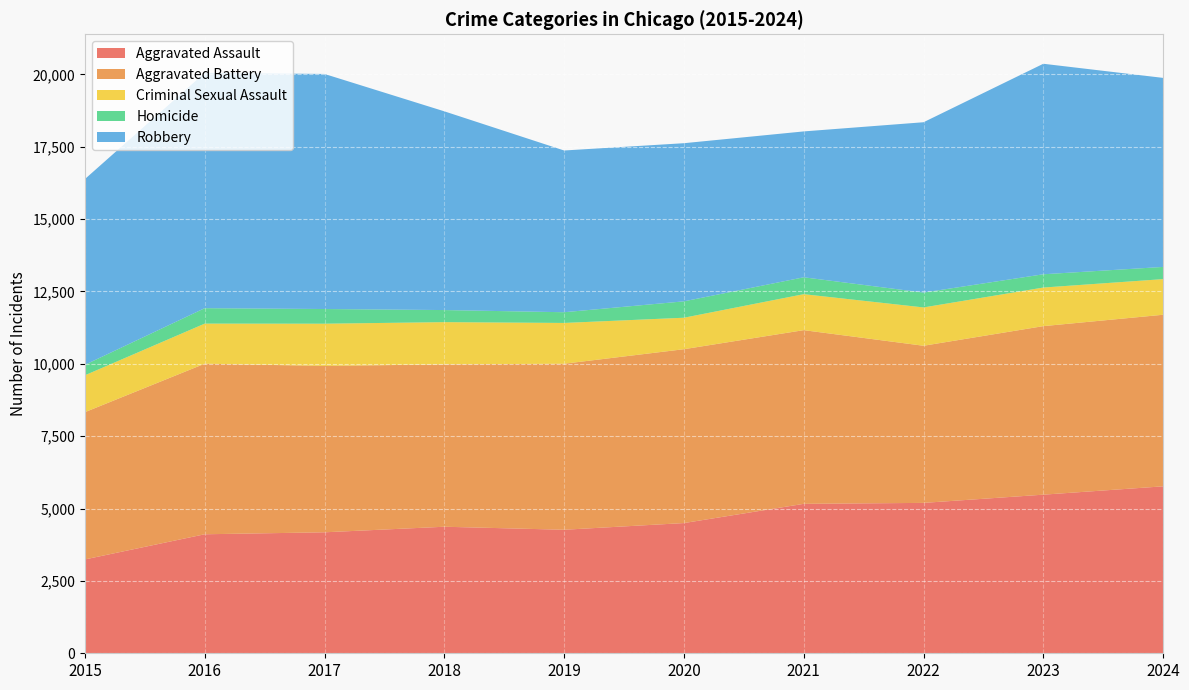

Reading left to right, transcribe all the data shown in this chart.

Aggravated Assault: 3242	4111	4179	4371	4267	4498	5162	5195	5479	5767
Aggravated Battery: 5087	5892	5747	5609	5735	6006	6000	5428	5822	5927
Criminal Sexual Assault: 1274	1385	1459	1459	1409	1087	1243	1324	1333	1231
Homicide: 361	533	507	417	370	566	583	513	458	421
Robbery: 6417	8129	8120	6865	5587	5463	5039	5884	7272	6530